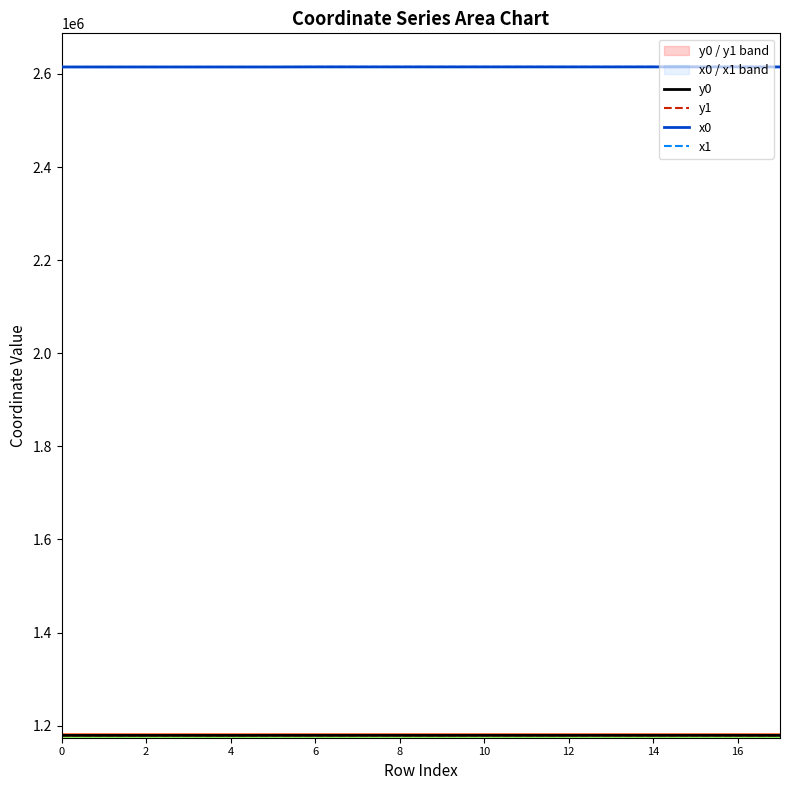

True or false: y1 and x1 intersect in this chart.

False